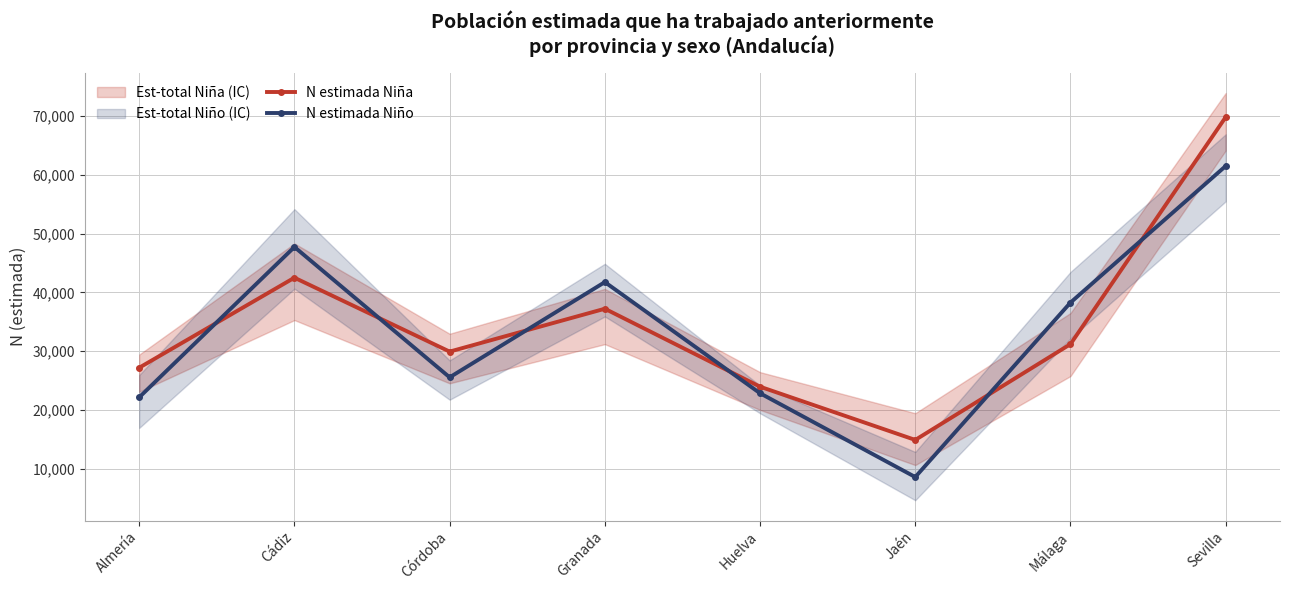

Is it true that N estimada Niña equals 23970 at Huelva?

True